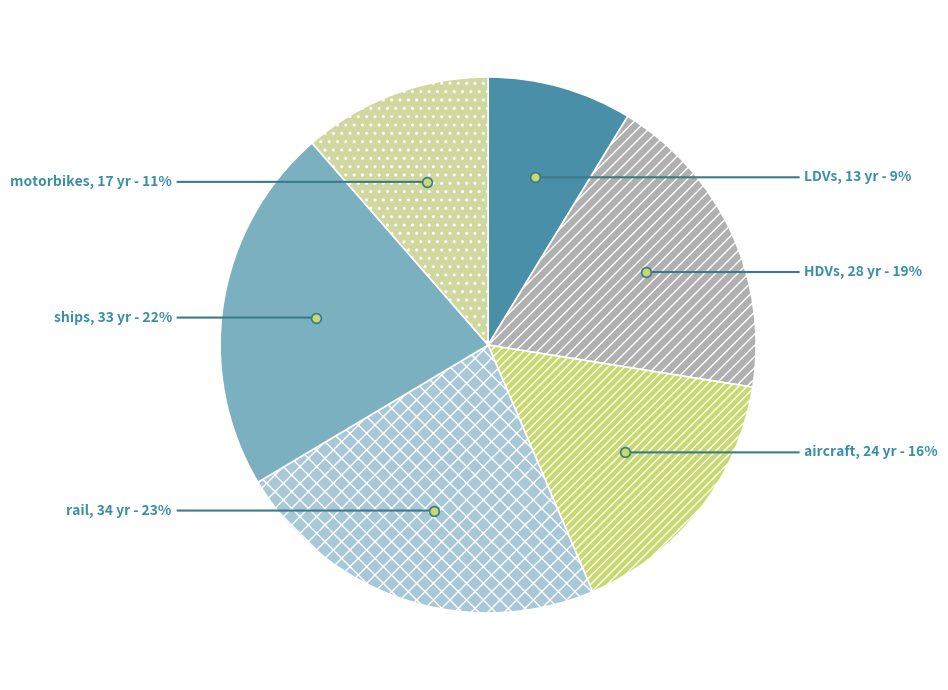

To the nearest percent, what is the difference between the largest and smallest slice percentages?

14%